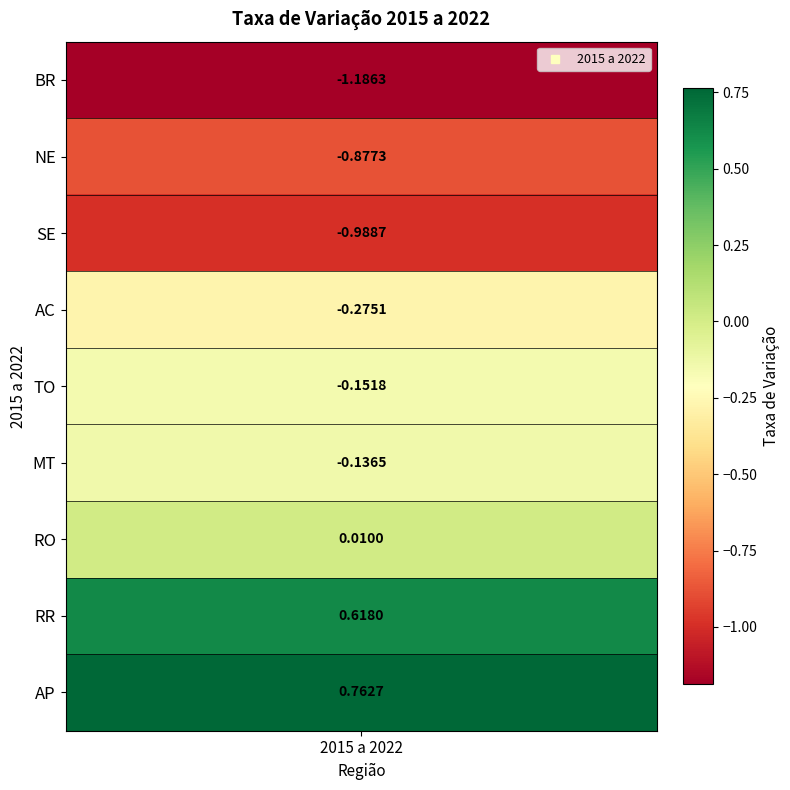

Reading right to left, extract all data points from this chart.

8=0.8	7=0.6	6=0.0	5=-0.1	4=-0.2	3=-0.3	2=-1.0	1=-0.9	values=-1.2